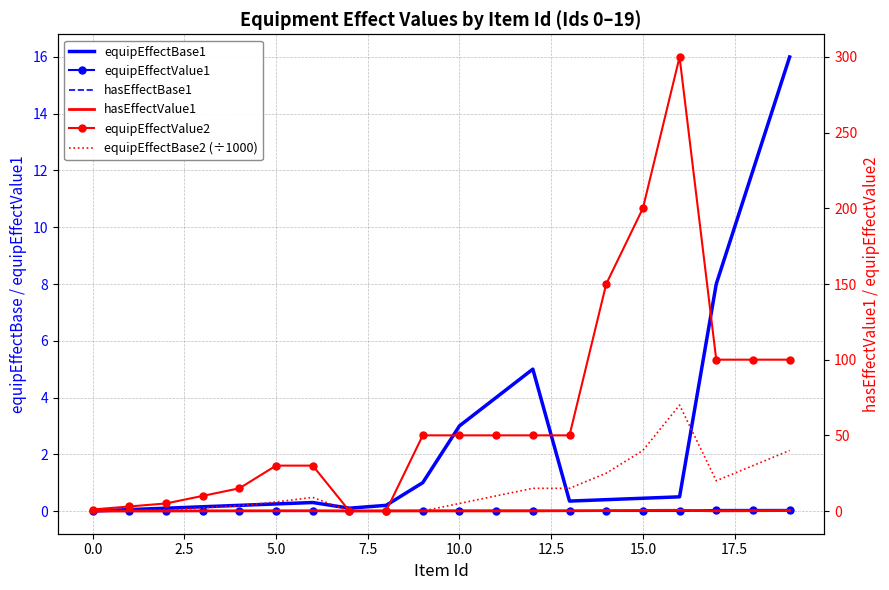

At 18, list the series in order from largest to smallest.

equipEffectValue2, equipEffectBase2 (÷1000), equipEffectBase1, hasEffectValue1, equipEffectValue1, hasEffectBase1